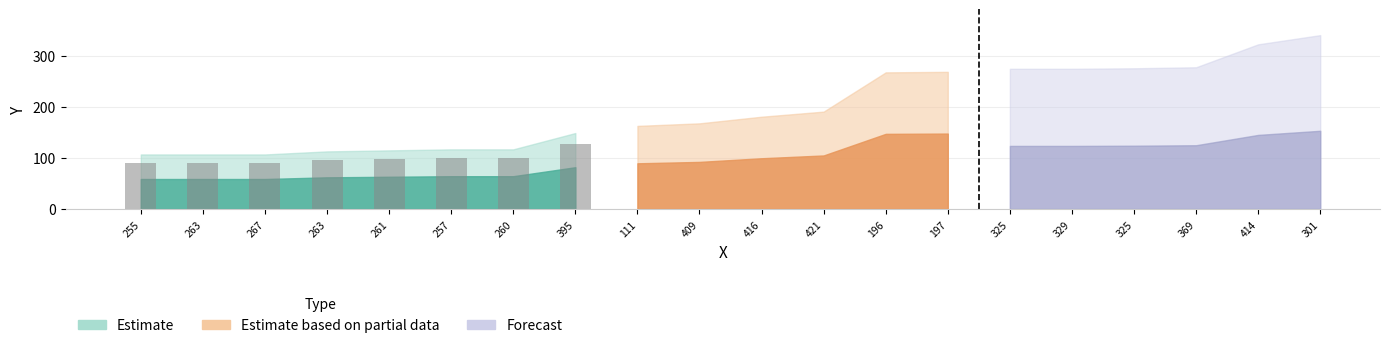

Are the bars horizontal?

No